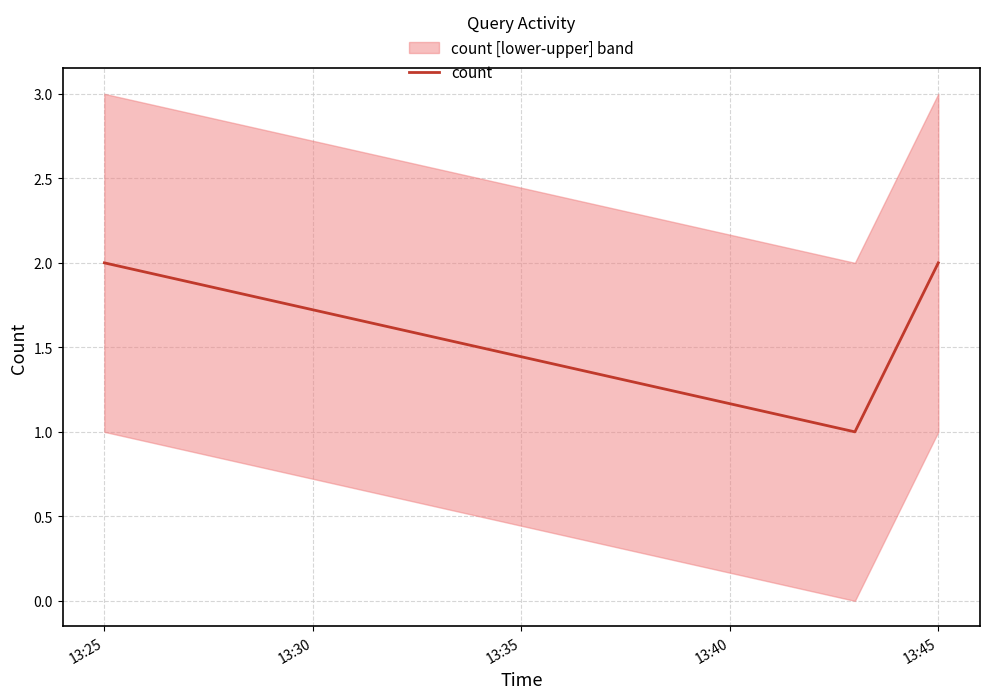

The count series shows 2 at 13:45. True or false?

True